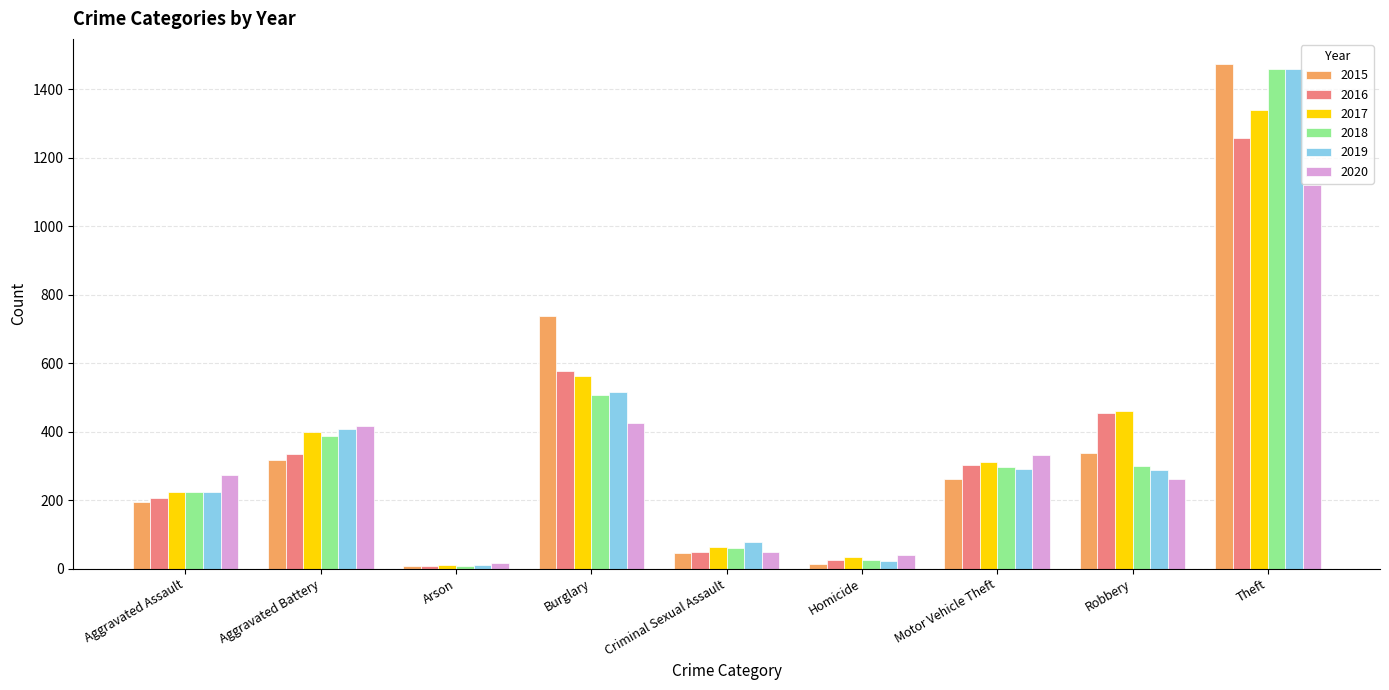

What position from the left is Homicide?

6